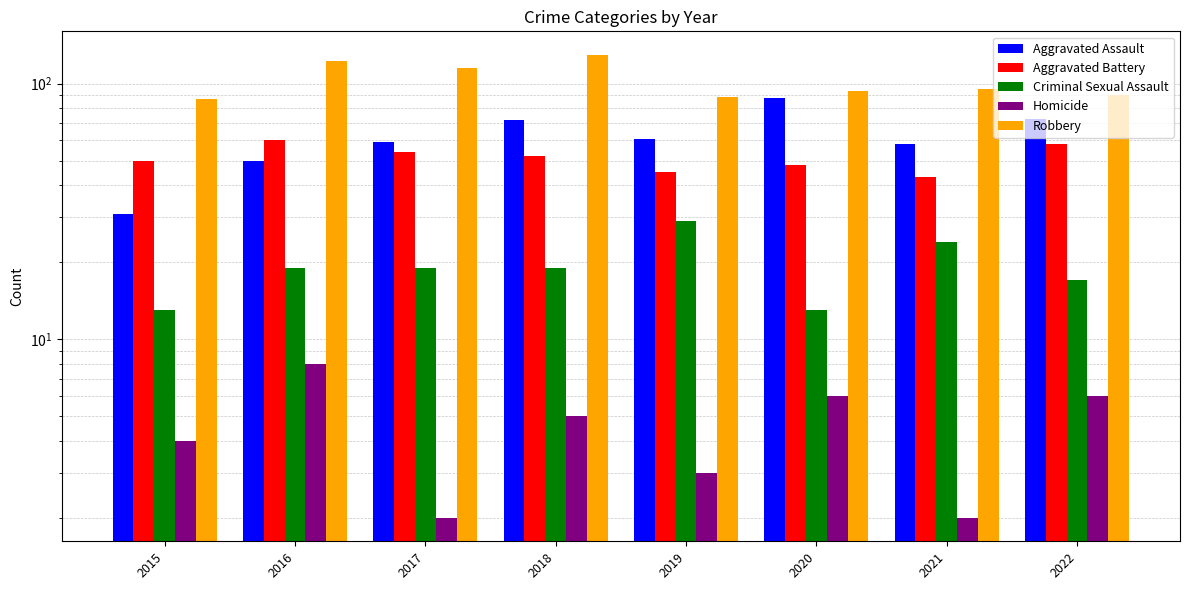

Which has a higher value, 2016 or 2017?

2017